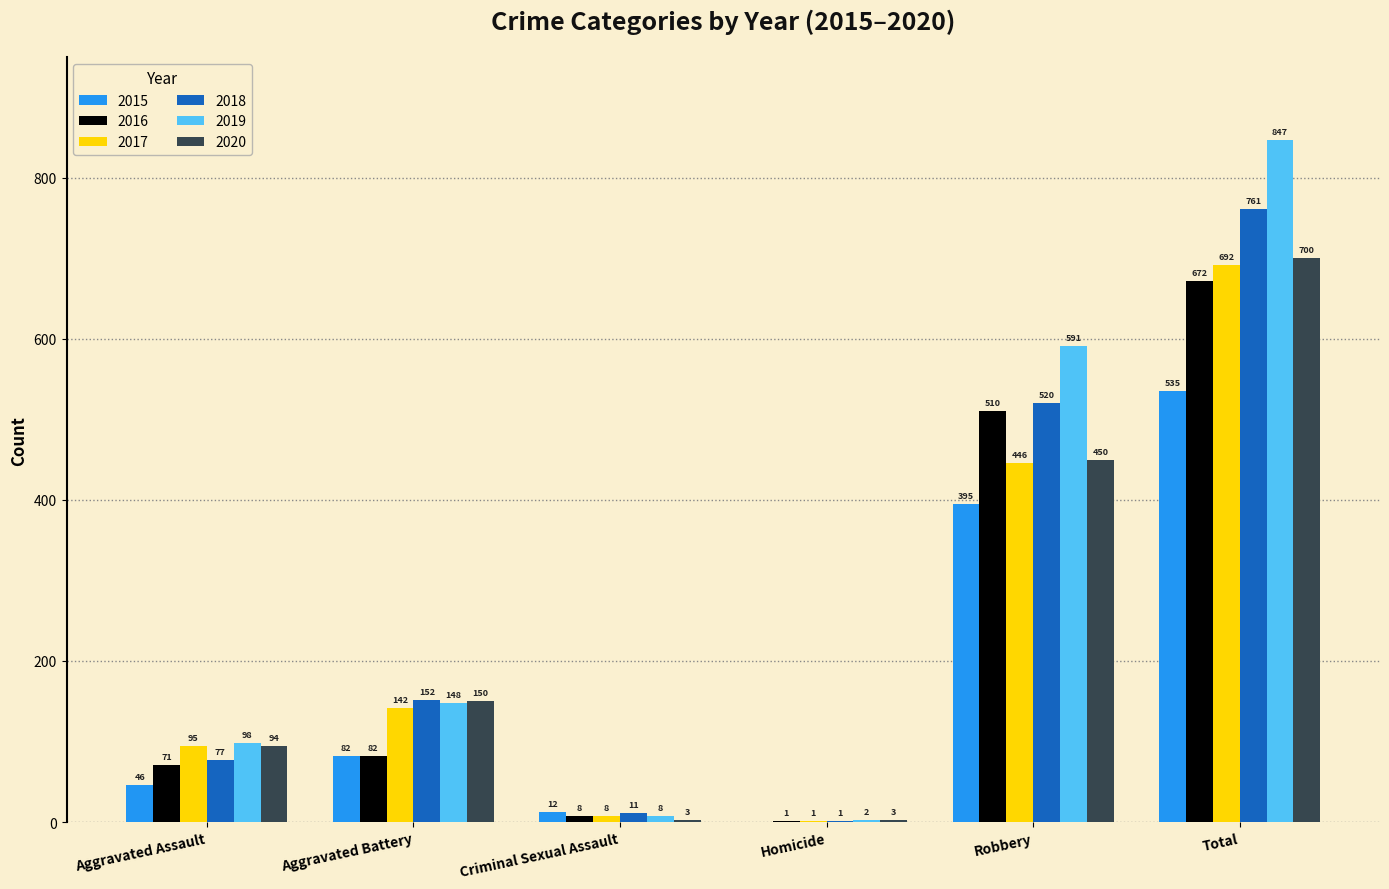

What is the sum of all 2019 values?

1694